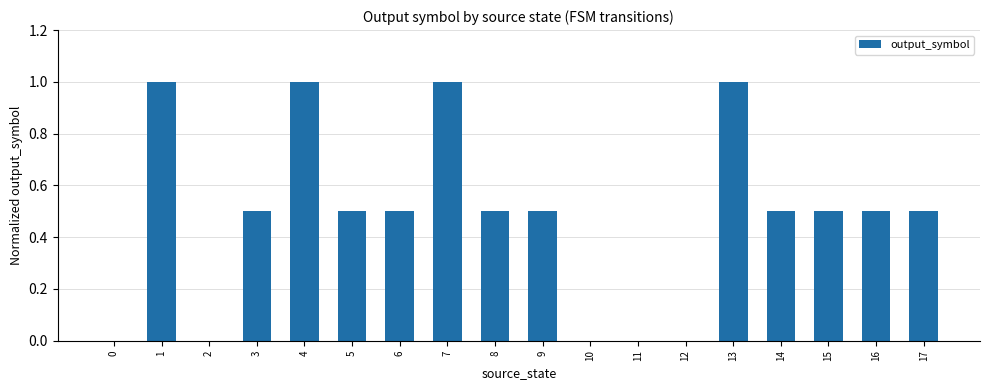

What is the maximum value shown in the chart?

1.0